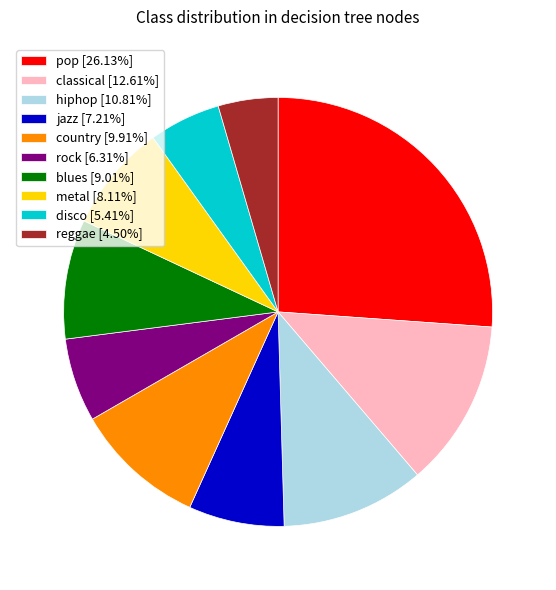

Does reggae represent more than half of the total?

No